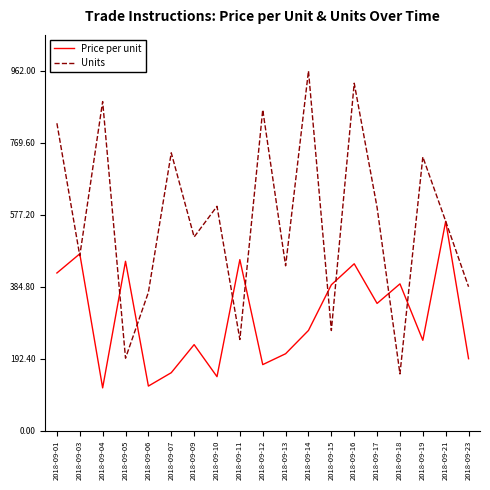

What is the sum of all Price per unit values?

5784.9